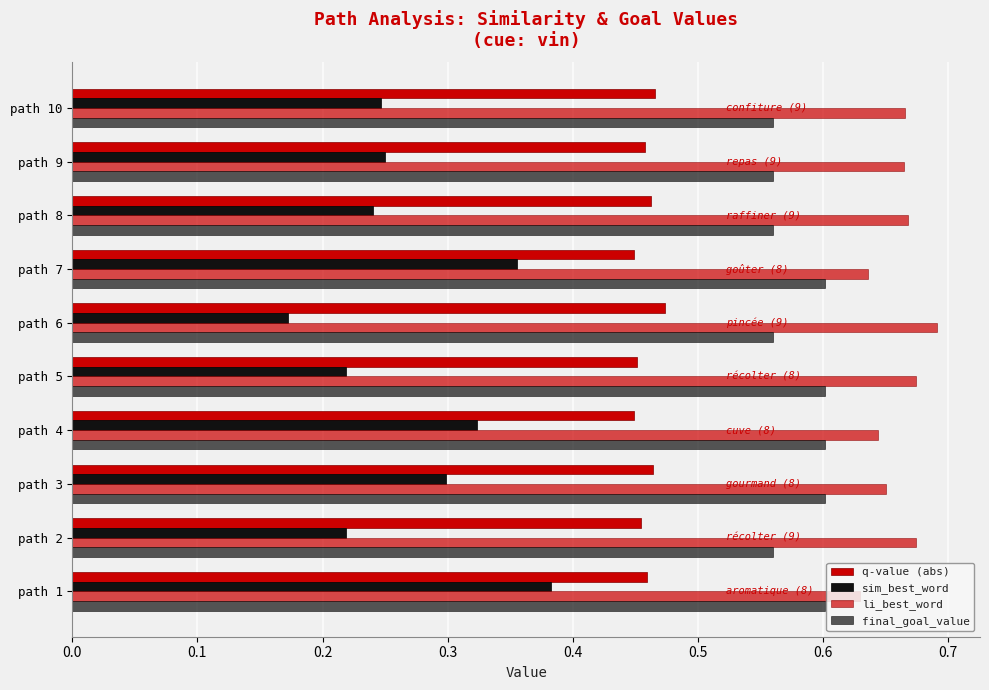

What is the smallest value displayed?

0.2